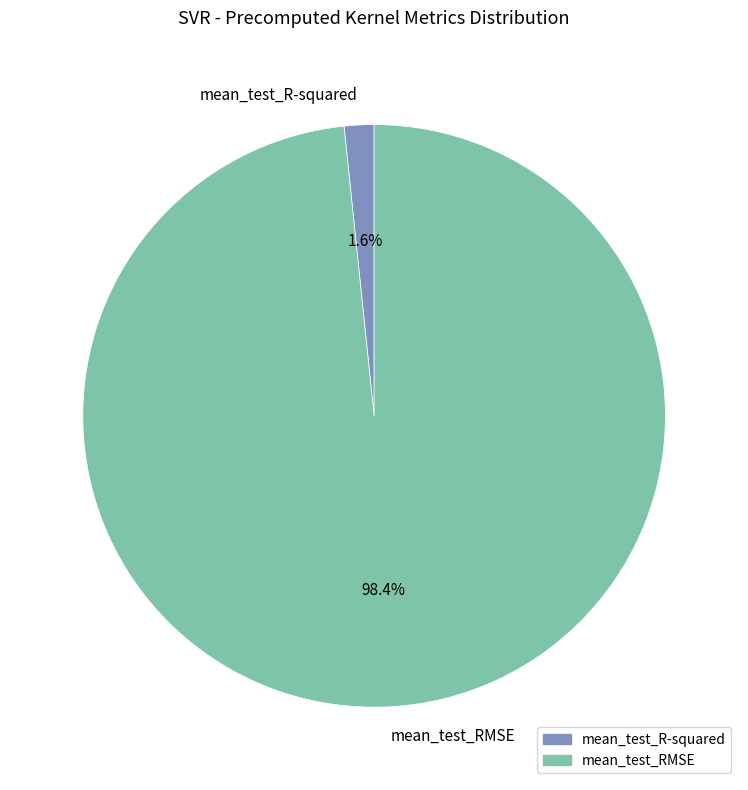

To the nearest percent, what percentage of the pie is mean_test_RMSE?

98%